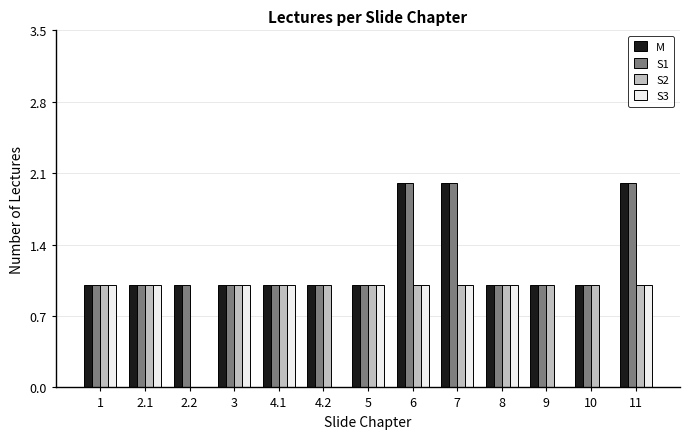

What is the total value across all series at 4.1?

4